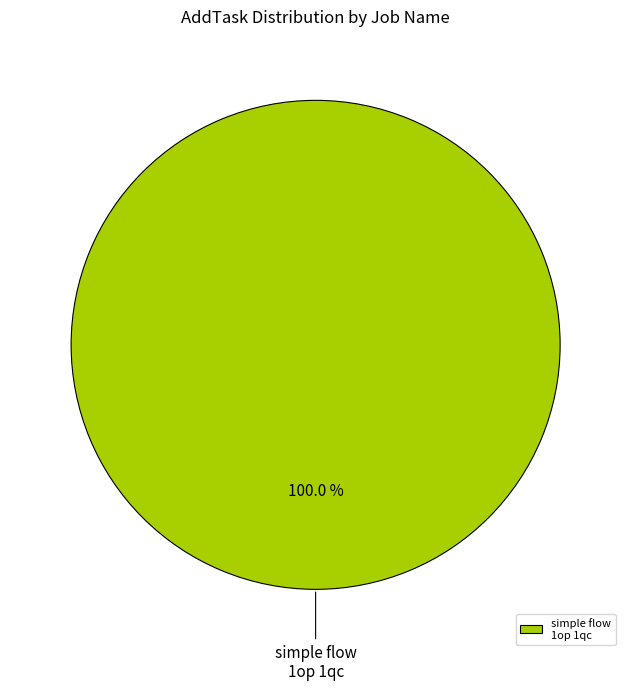

What is the majority slice?

simple flow 1op 1qc